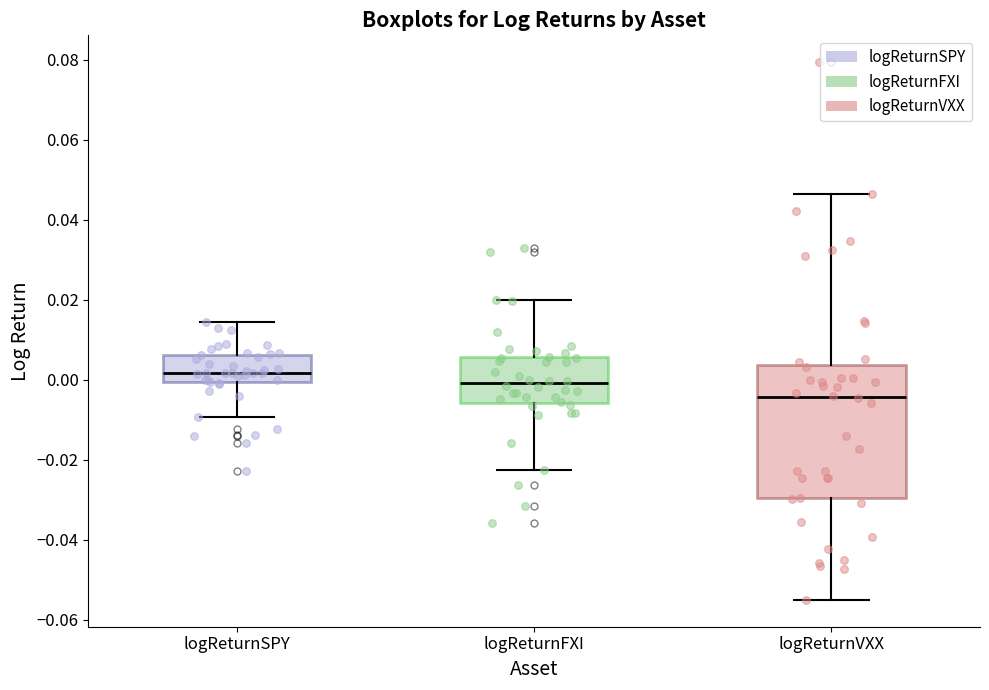

Which box has the lowest median line?

logReturnVXX